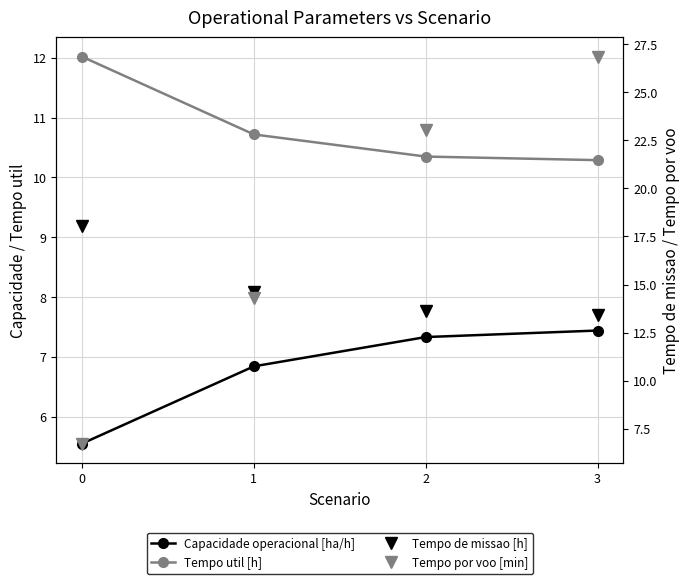

Reading left to right, what are all the values shown in this chart?

Capacidade operacional [ha/h]: 0=5.6	1=6.8	2=7.3	3=7.4
Tempo util [h]: 0=12.0	1=10.7	2=10.3	3=10.3
Tempo de missao [h]: 0=18.0	1=14.6	2=13.6	3=13.4
Tempo por voo [min]: 0=6.7	1=14.3	2=23.0	3=26.8